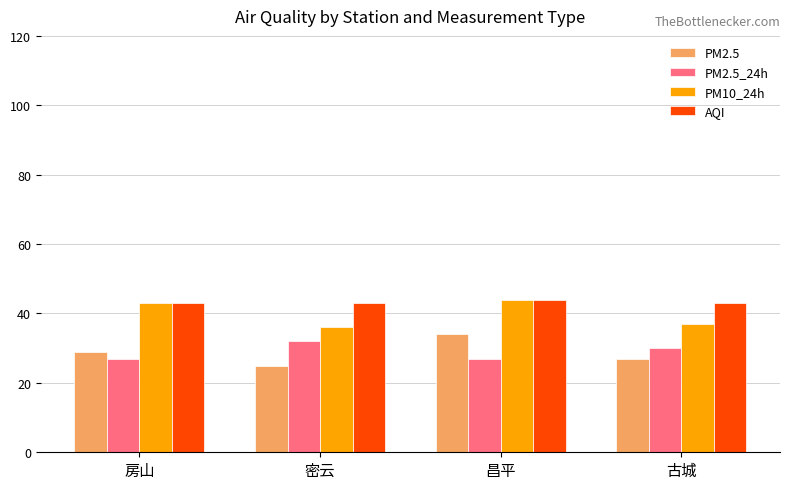

What is the difference between the second highest and minimum values in the PM2.5_24h series?

3